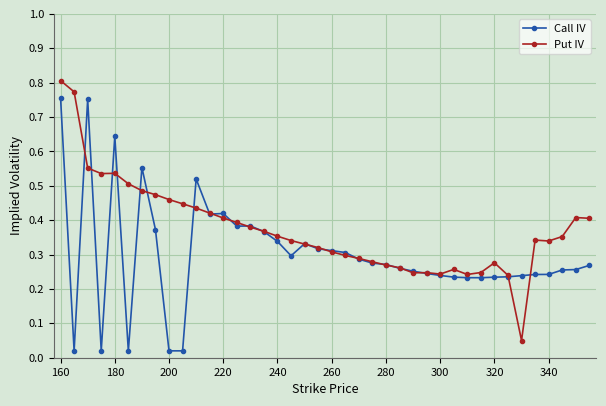

Which series has the largest total across all categories?

Put IV